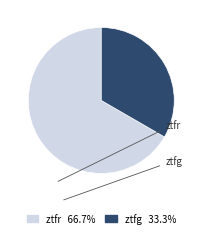

Which category has the smallest portion of the pie?

ztfg